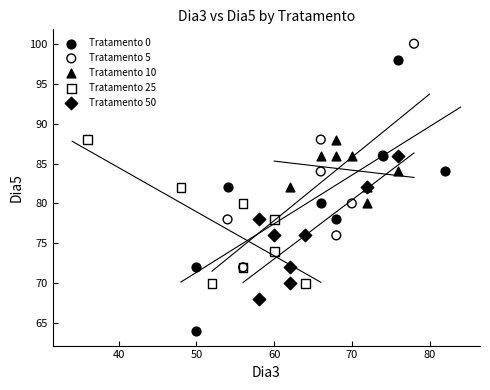

What are all the series names shown in the legend?

Tratamento 0, Tratamento 5, Tratamento 10, Tratamento 25, Tratamento 50